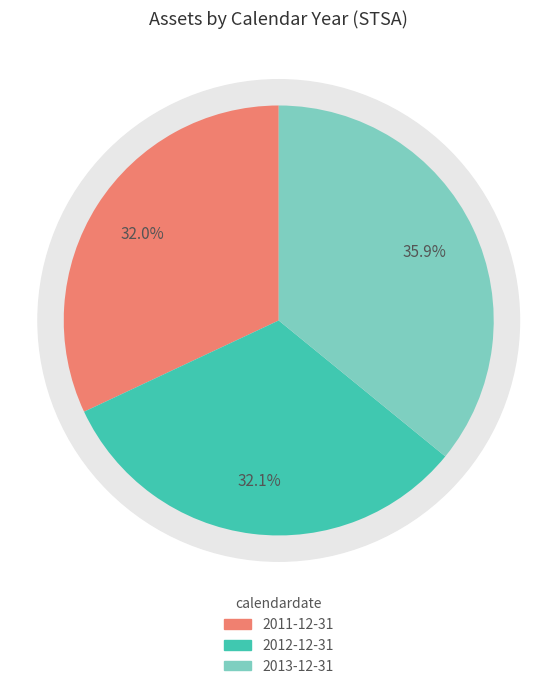

What is the change in value from 2011-12-31 to 2012-12-31?

+43673000